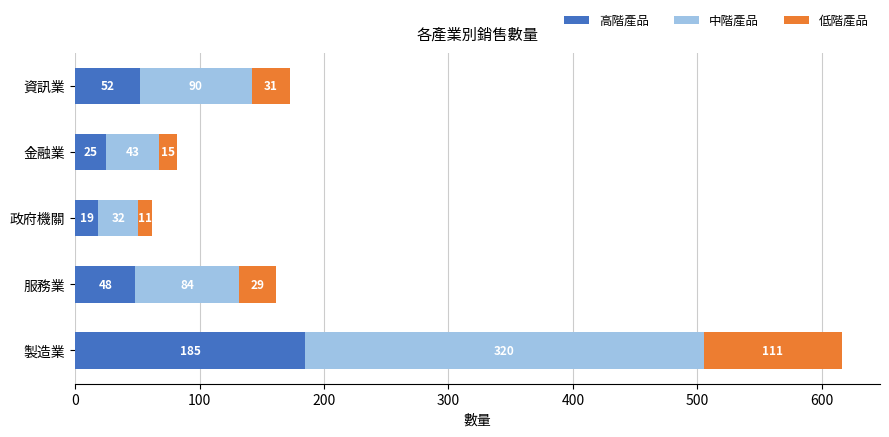

True or false: 高階產品 has a value of 18.6 at 政府機關.

True